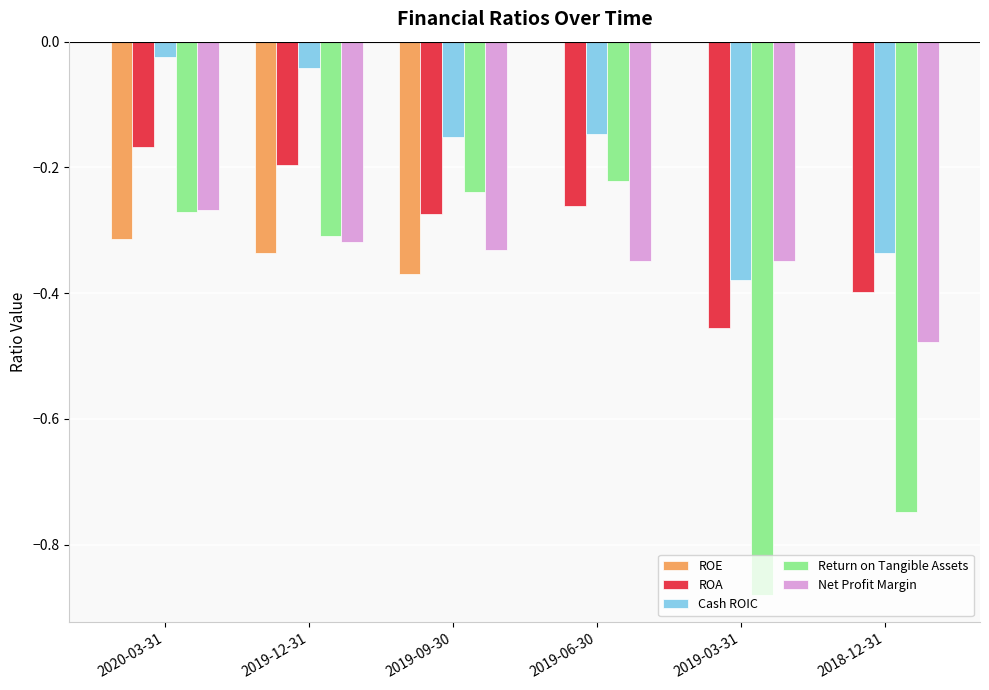

What is the sum of all ROE values?

-1.0